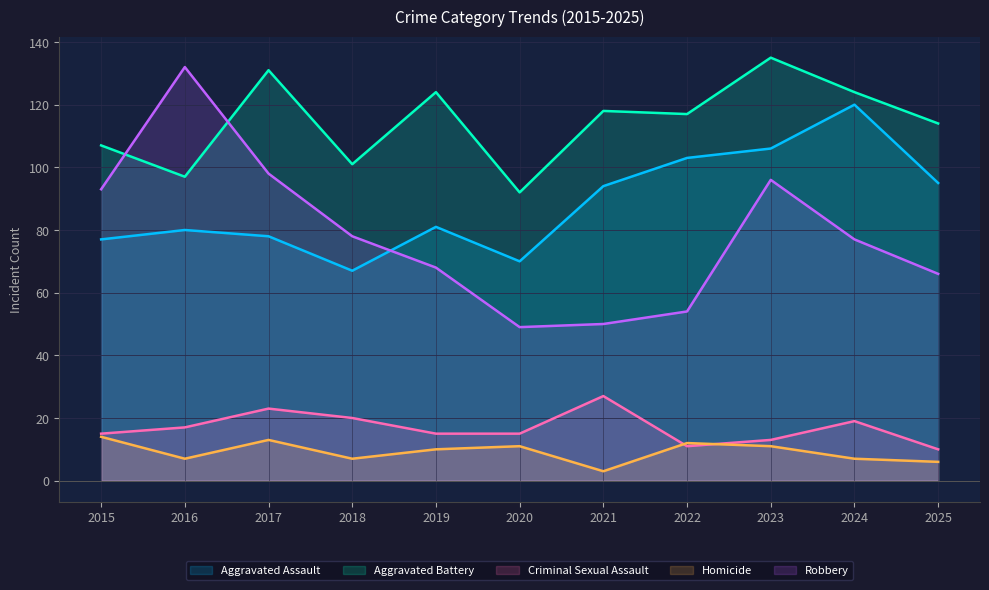

What is the difference between the second highest and minimum values in the Aggravated Assault series?

39